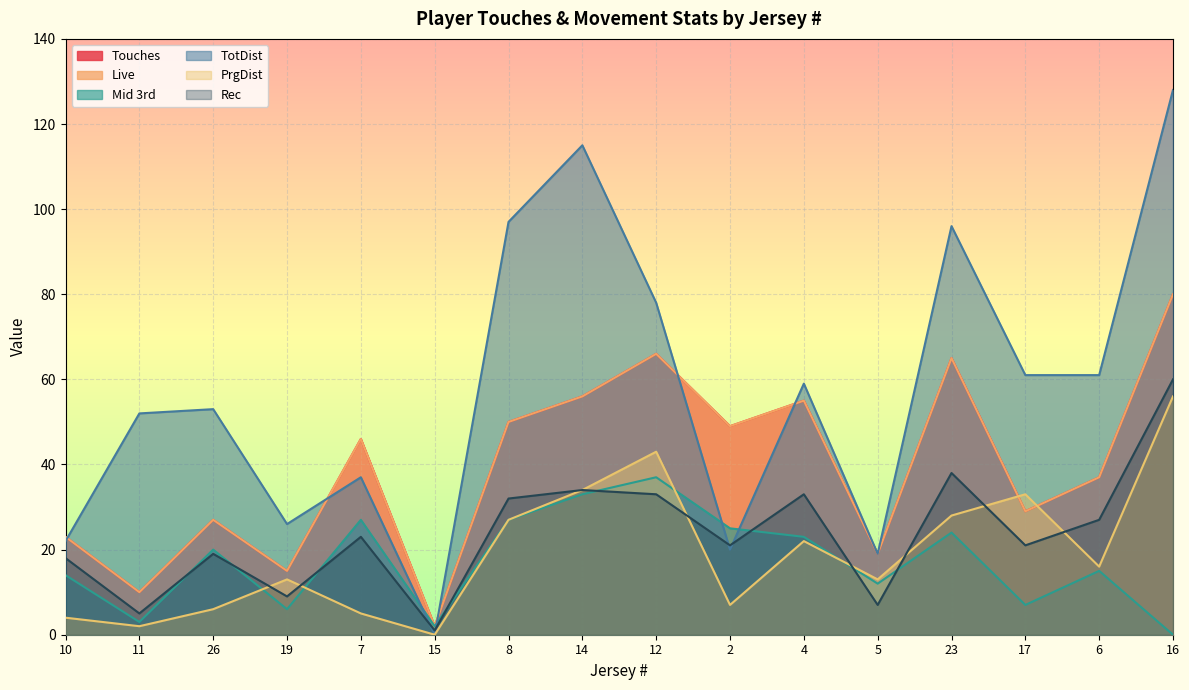

Is the value of PrgDist at 19 greater than the value of Live at 14?

No